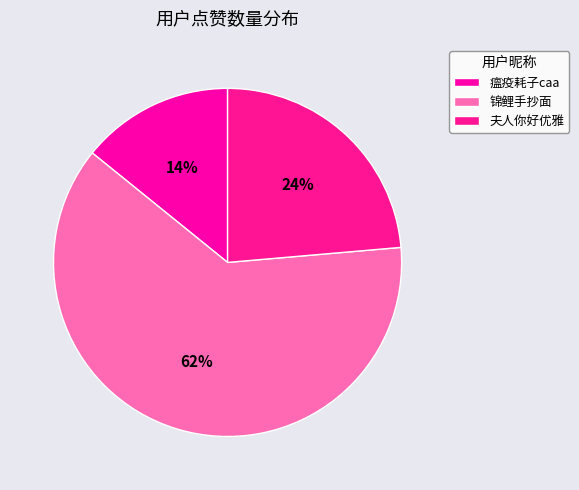

To the nearest percent, what portion does 瘟疫耗子caa represent?

14%